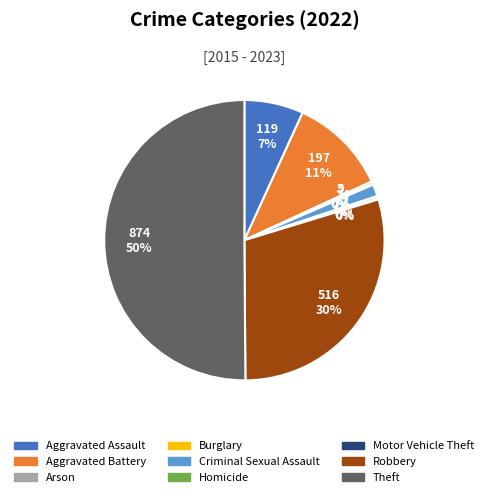

Approximately how many times larger is the value at Robbery compared to Arson?

103.2